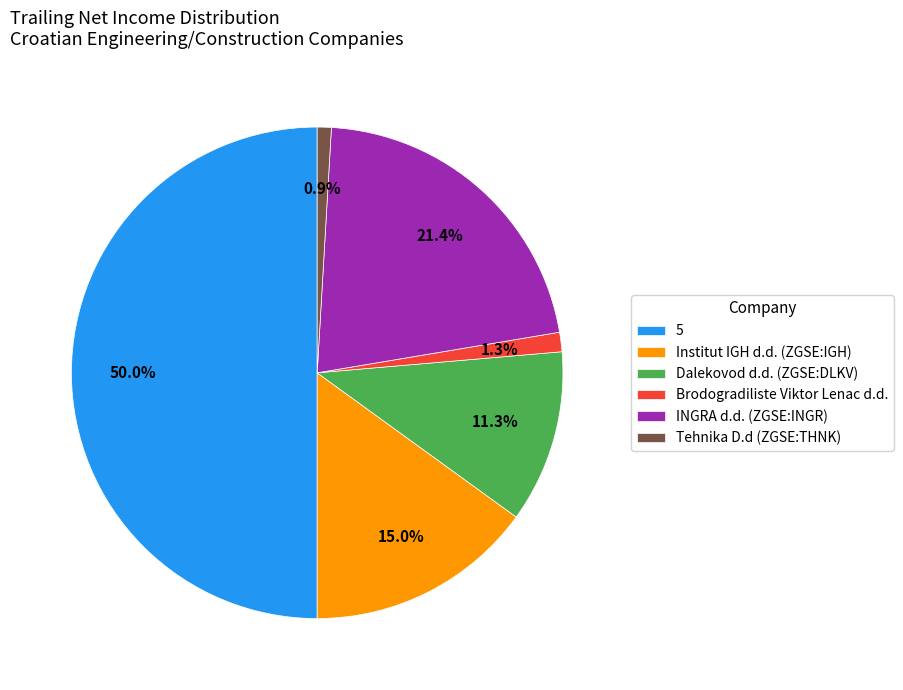

What is the ratio of the value at INGRA d.d. (ZGSE:INGR) to the value at Institut IGH d.d. (ZGSE:IGH)?

1.4